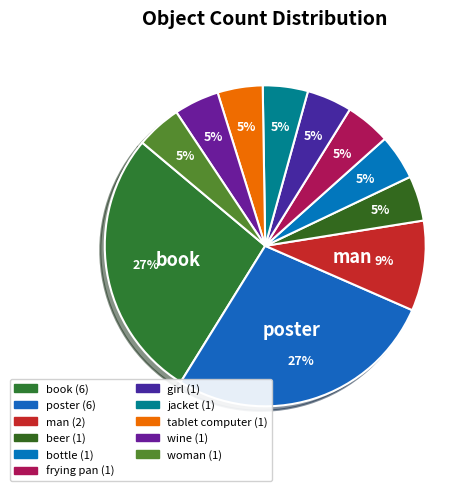

Which category has the smallest portion of the pie?

beer